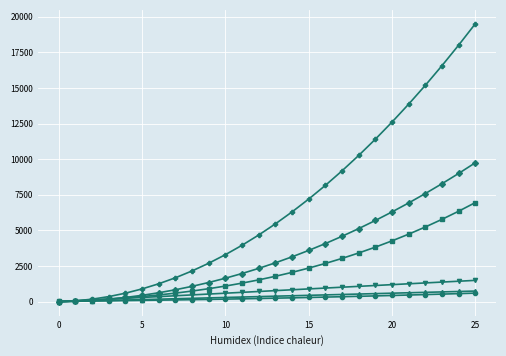

What is the greatest value displayed?

19500